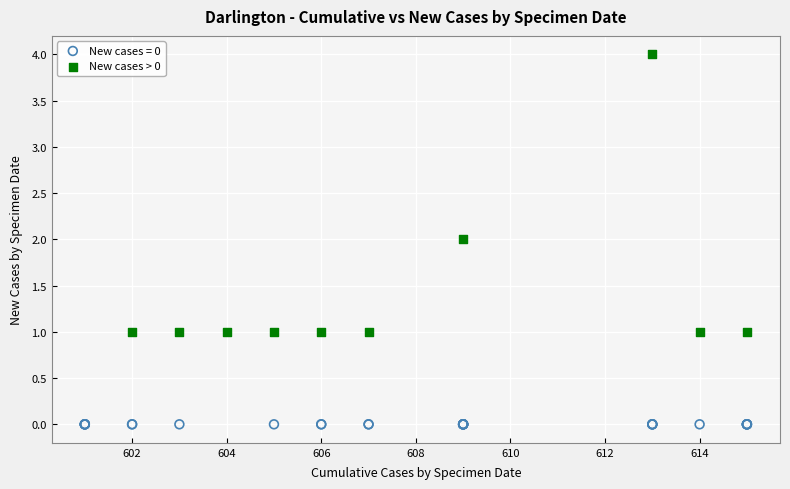

Which series reaches the minimum Y coordinate?

New cases = 0